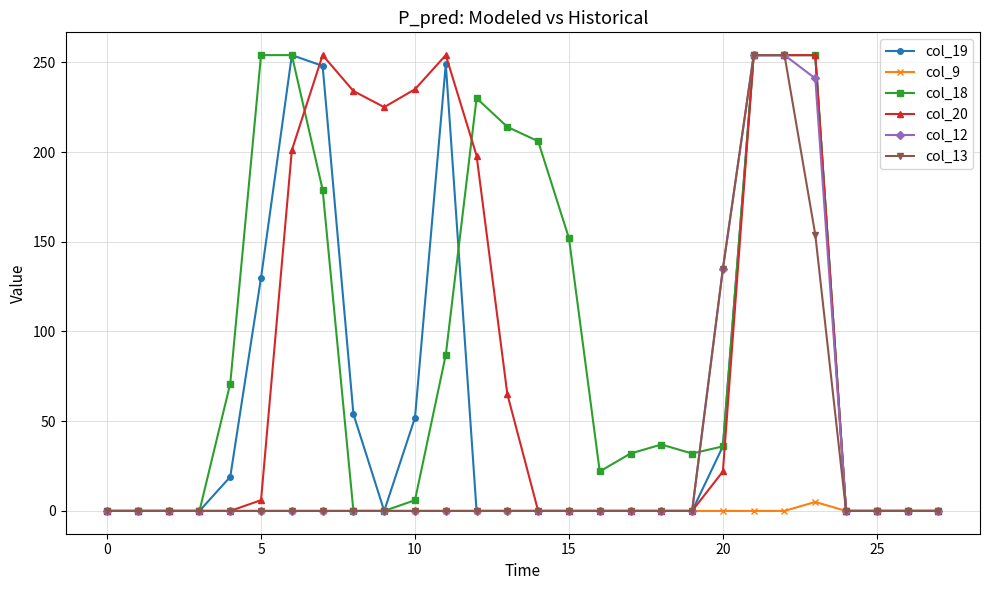

What is the greatest value displayed?

254